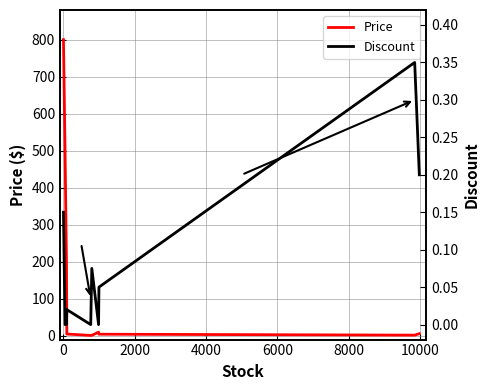

Is this an area chart (filled region under the line)?

No